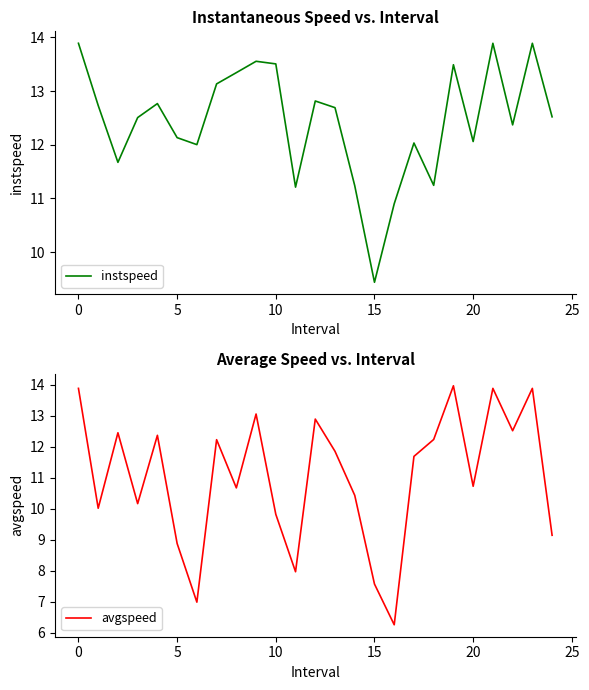

Rank the series by their maximum value, from highest to lowest.

avgspeed, instspeed